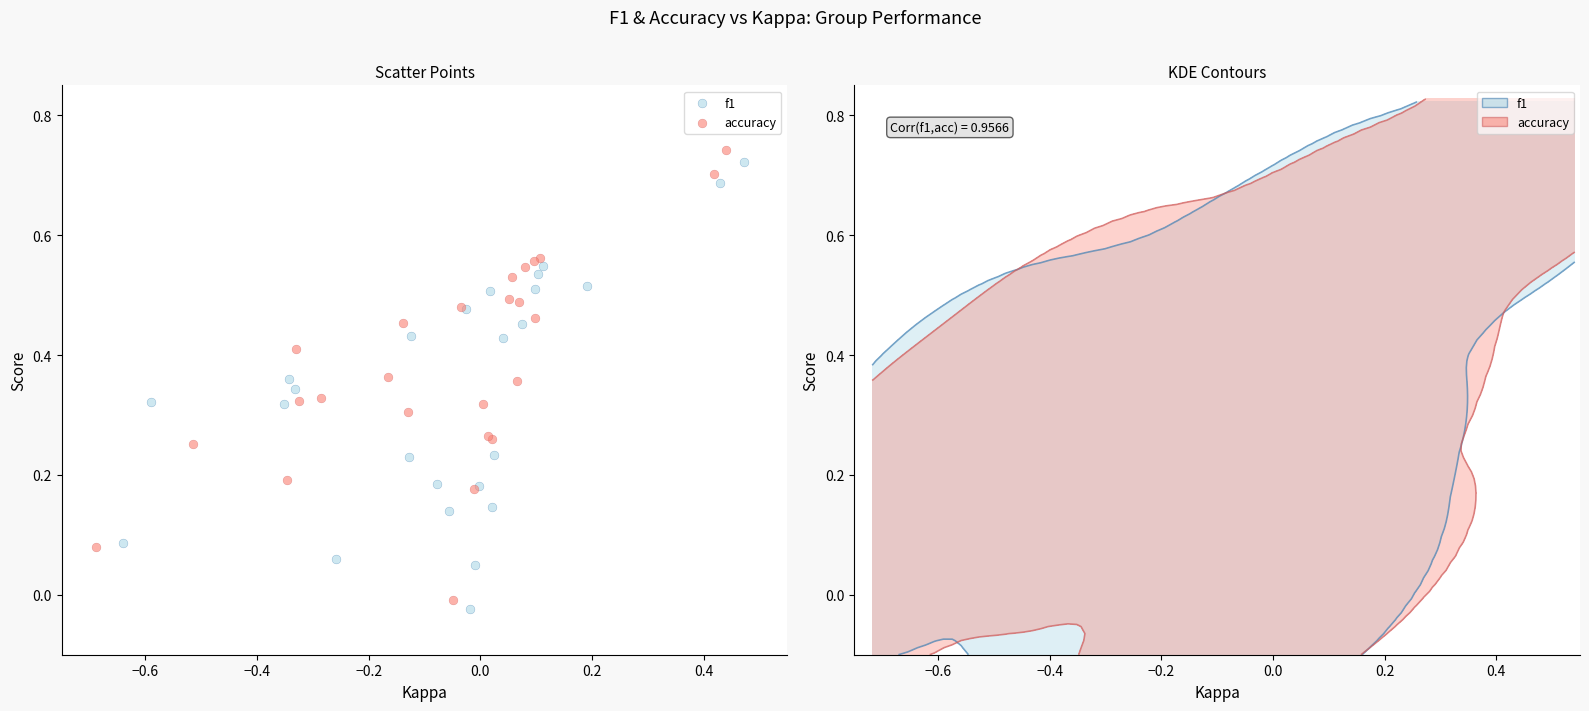

What are all the series names shown in the legend?

f1, accuracy